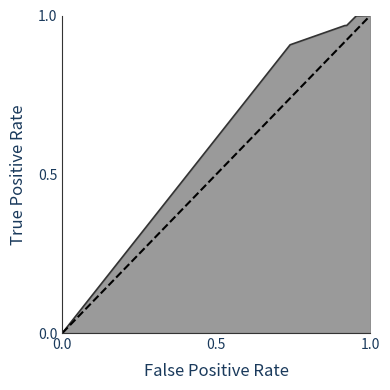

True or false: the data shows 0 at 0.0.

True